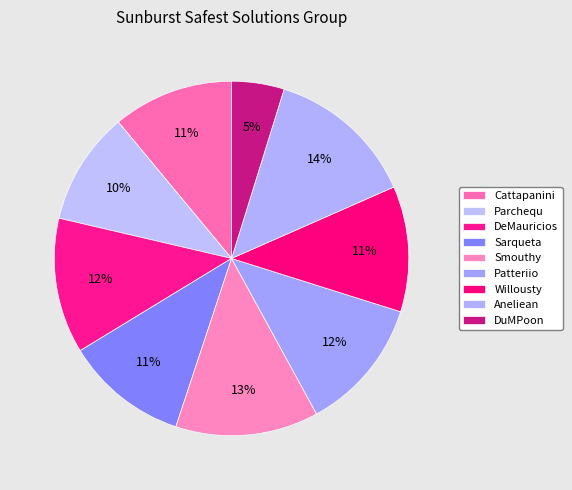

To the nearest percent, what is the average slice percentage?

11%